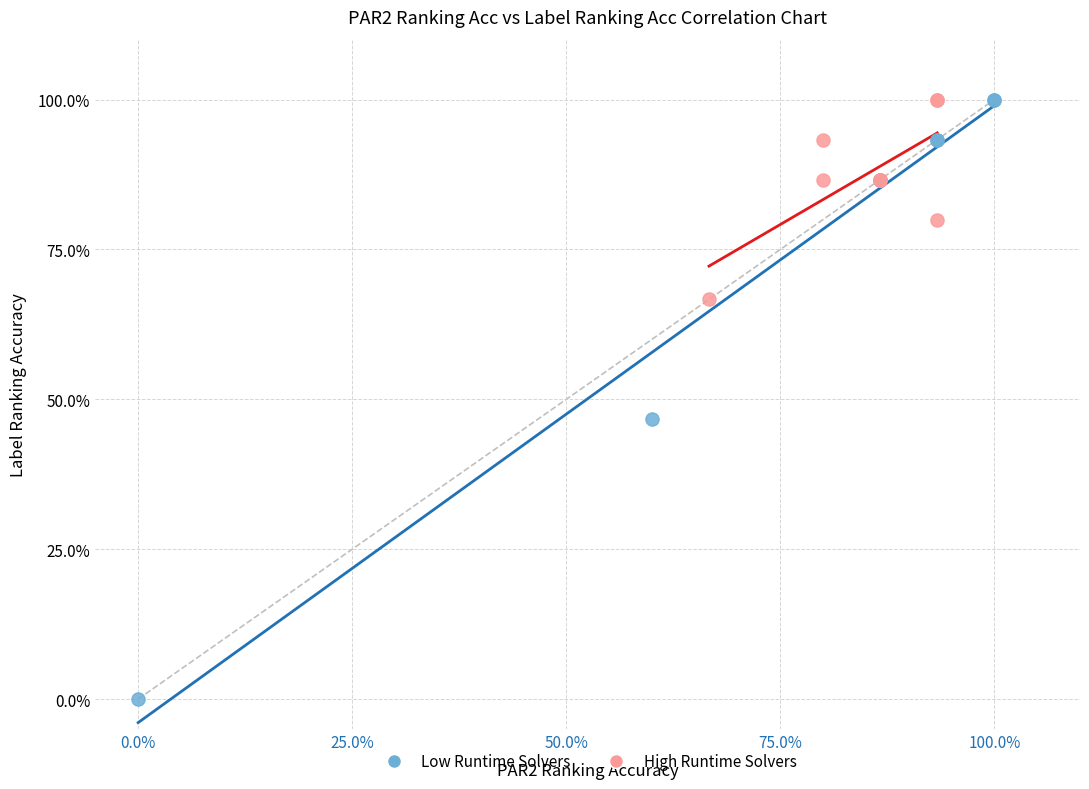

What are all the series names shown in the legend?

Low Runtime Solvers, High Runtime Solvers